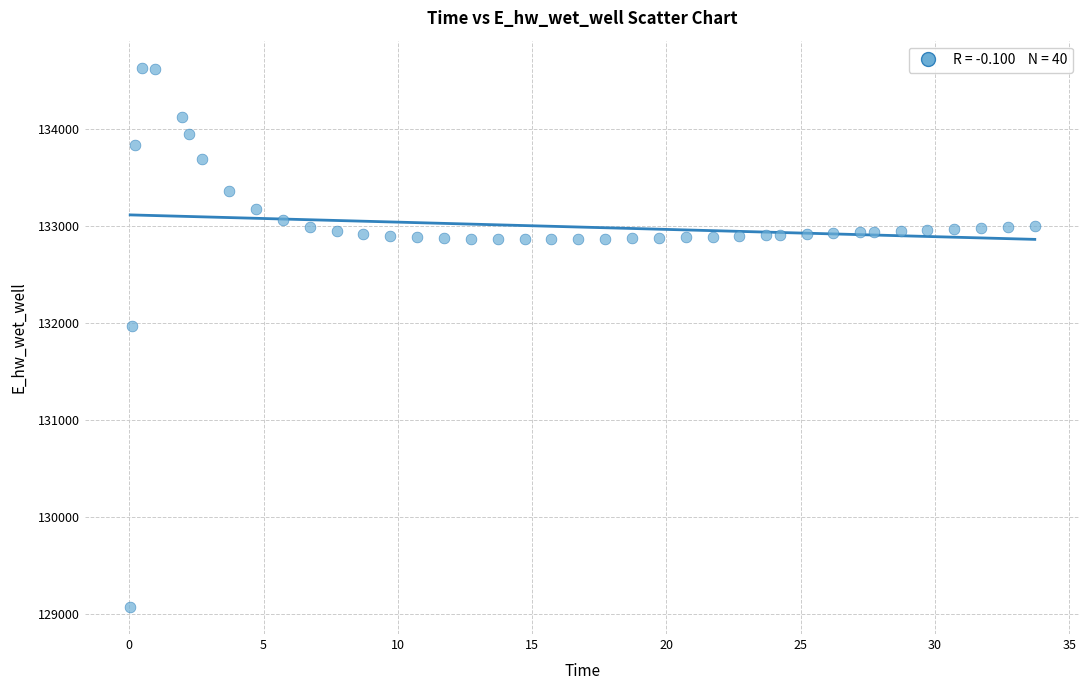

What is the range of Y values (max minus min)?

5557.7